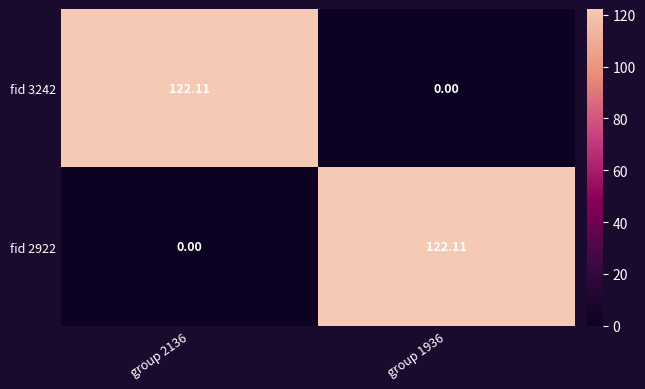

How many data points in fid 3242 are less than 122?

1